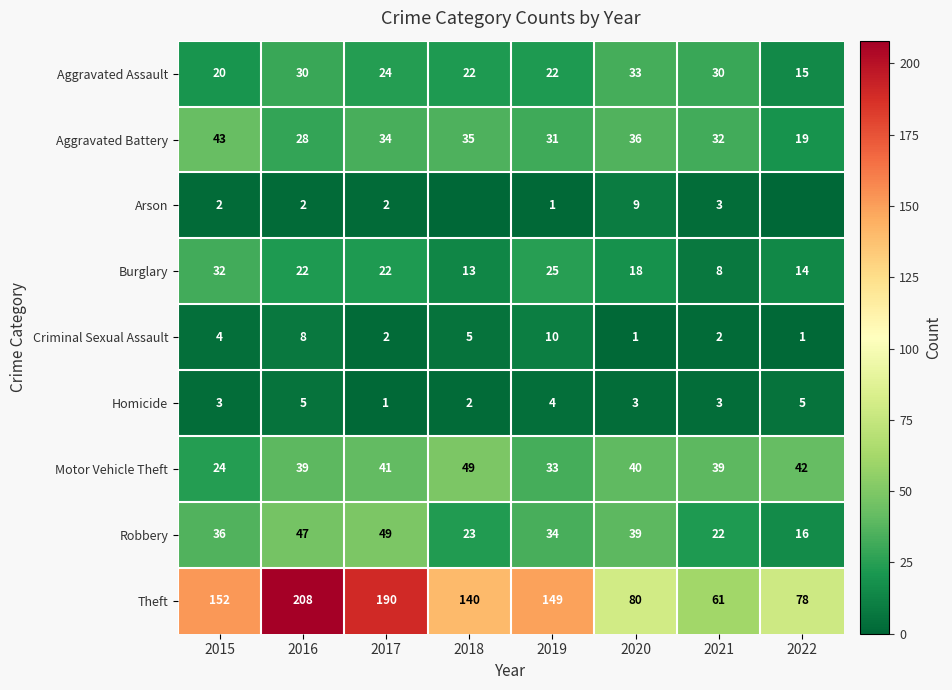

What is the difference between the maximum and second lowest values in the Theft series?

130